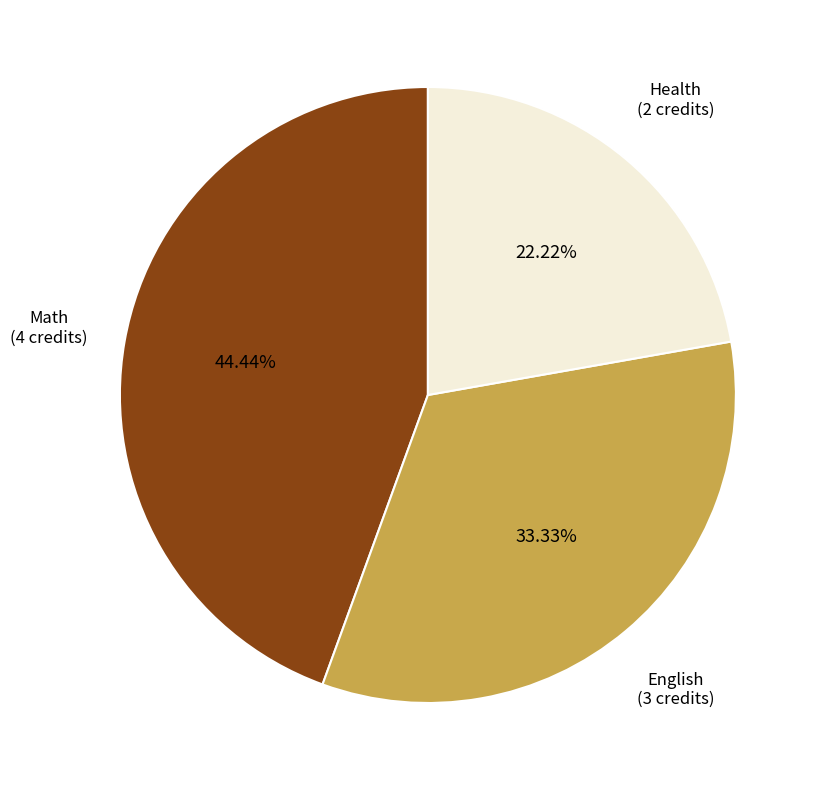

Rank the categories by value from highest to lowest.

Math, English, Health